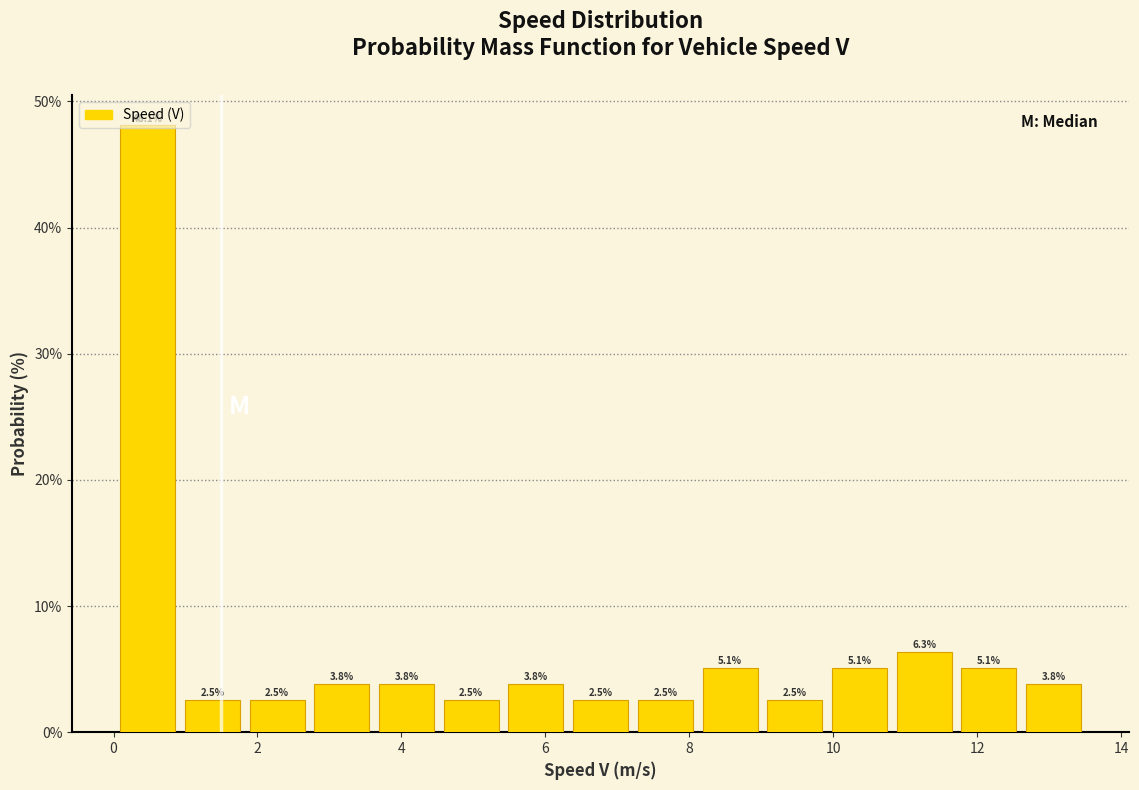

Reading left to right, transcribe this chart: for each bar, give the range it covers on the x-axis and its height. The bar edges are not printed on the chart, so give them approximately, as read against the axis.

0.0 to 1.0: 48.1
1.0 to 1.8: 2.5
1.8 to 2.8: 2.5
2.8 to 3.6: 3.8
3.6 to 4.6: 3.8
4.6 to 5.4: 2.5
5.4 to 6.4: 3.8
6.4 to 7.2: 2.5
7.2 to 8.2: 2.5
8.2 to 9.0: 5.1
9.0 to 10.0: 2.5
10.0 to 10.8: 5.1
10.8 to 11.8: 6.3
11.8 to 12.6: 5.1
12.6 to 13.6: 3.8